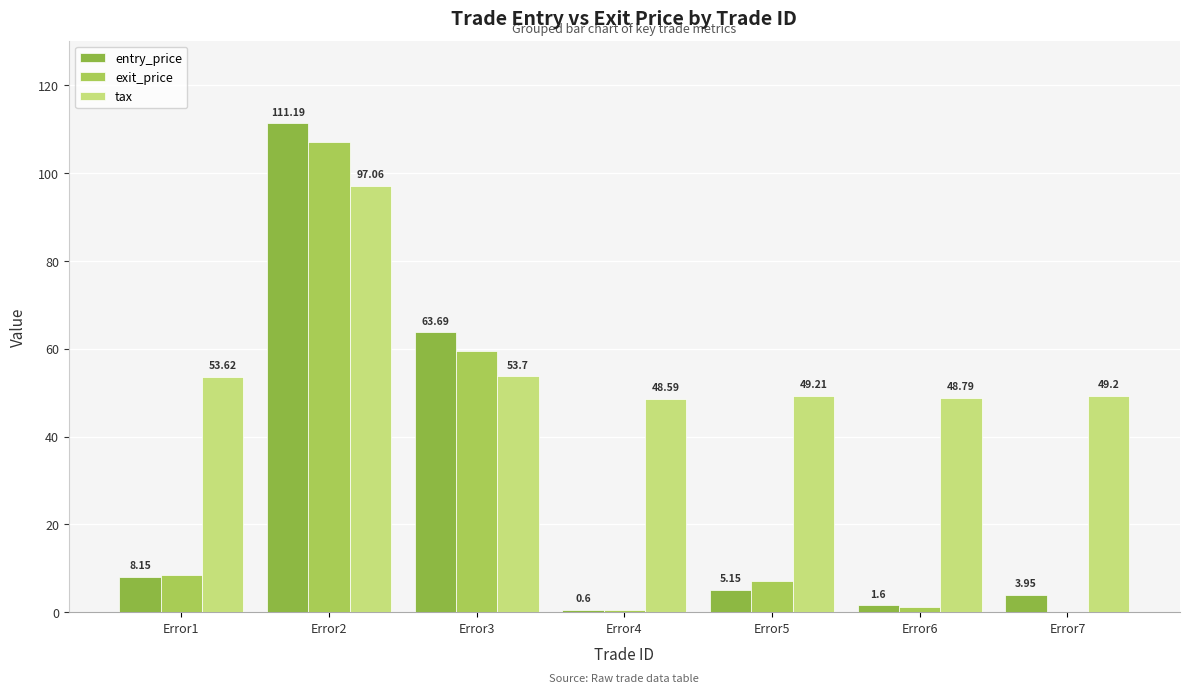

Which series has the largest total across all categories?

tax